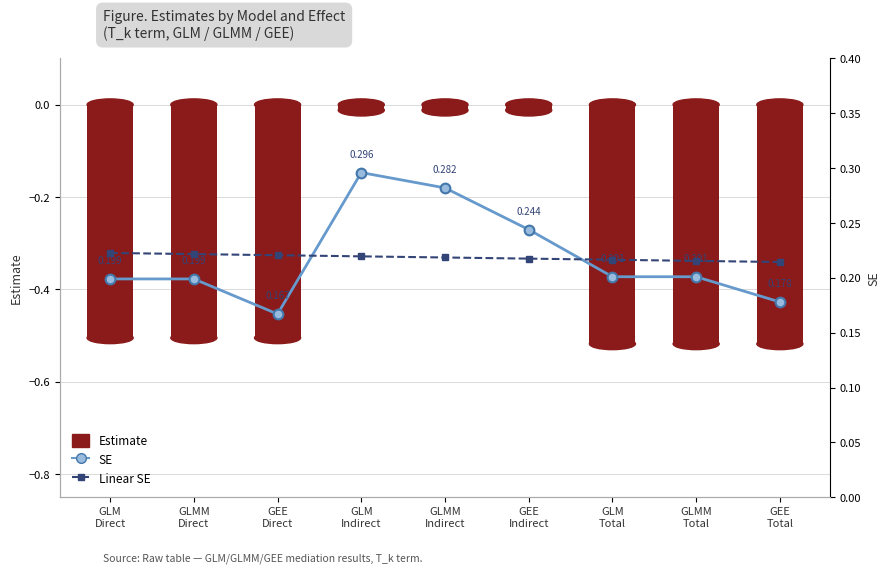

What position from the right is GEE
Total?

1